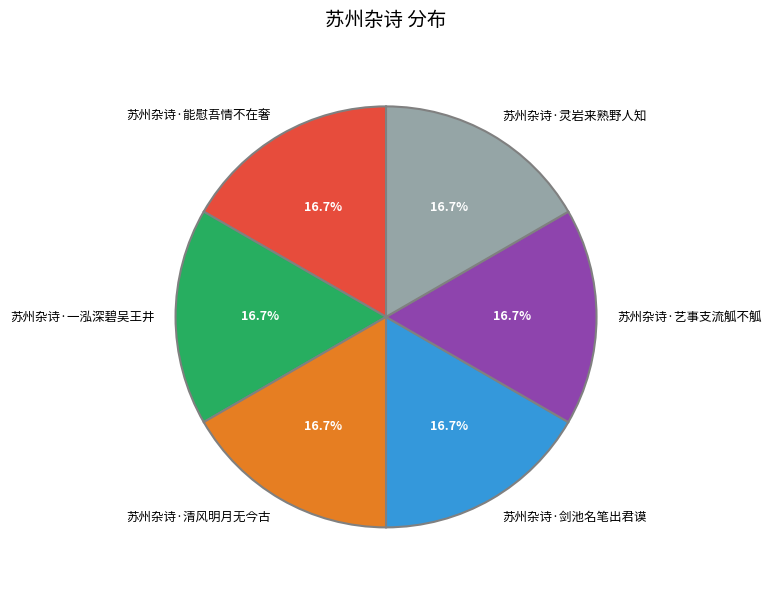

Is it true that 苏州杂诗·灵岩来熟野人知 is 30% of the pie?

False